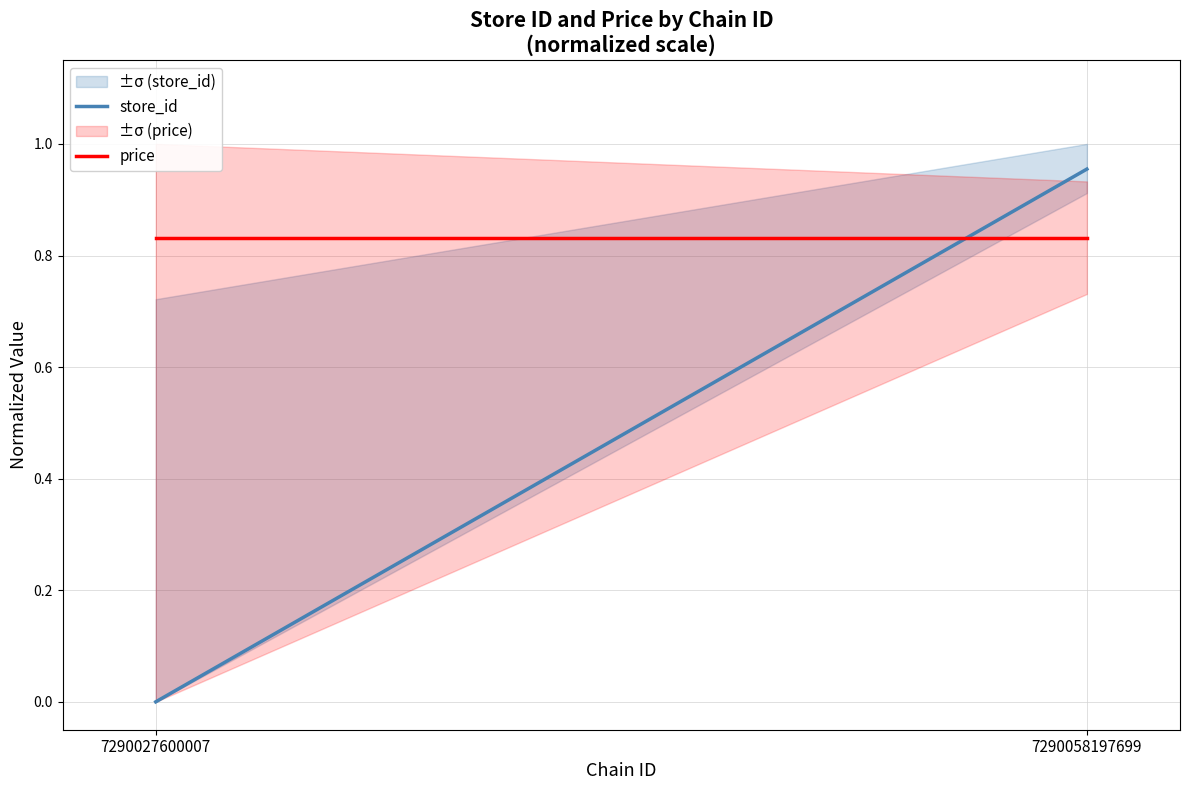

True or false: price has a value of 1.5 at 7290027600007.

False